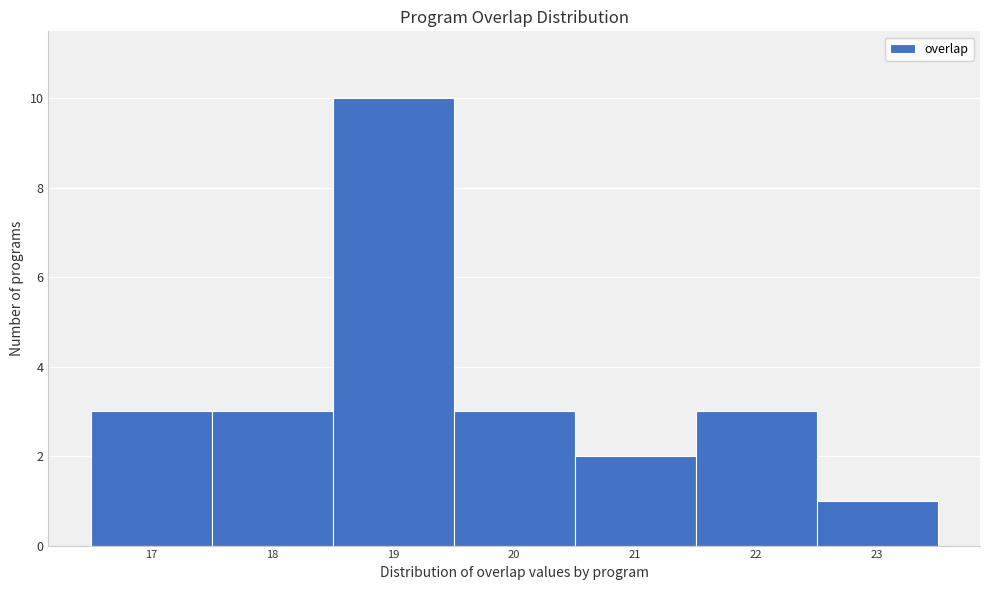

Reading left to right, transcribe this chart: for each bar, give the range it covers on the x-axis and its height. The values are not printed on the chart, so give them approximately, as read against the axis.

16.5 to 17.5: 3
17.5 to 18.5: 3
18.5 to 19.5: 10
19.5 to 20.5: 3
20.5 to 21.5: 2
21.5 to 22.5: 3
22.5 to 23.5: 1